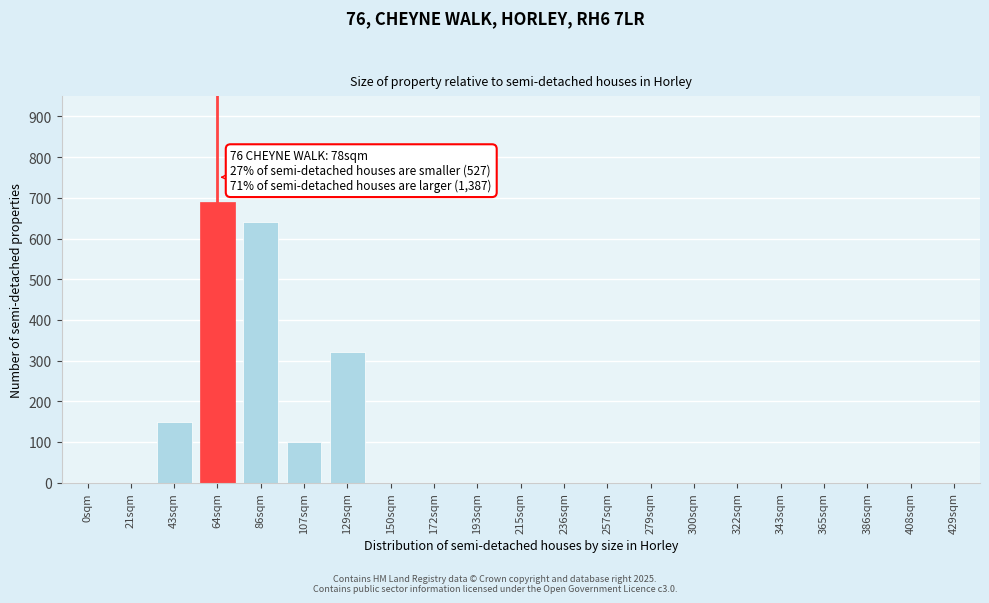

Reading right to left, extract all data points from this chart.

429sqm=0	408sqm=0	386sqm=0	365sqm=0	343sqm=0	322sqm=0	300sqm=0	279sqm=0	257sqm=0	236sqm=0	215sqm=0	193sqm=0	172sqm=0	150sqm=0	129sqm=320	107sqm=100	86sqm=640	64sqm=690	43sqm=150	21sqm=0	0sqm=0